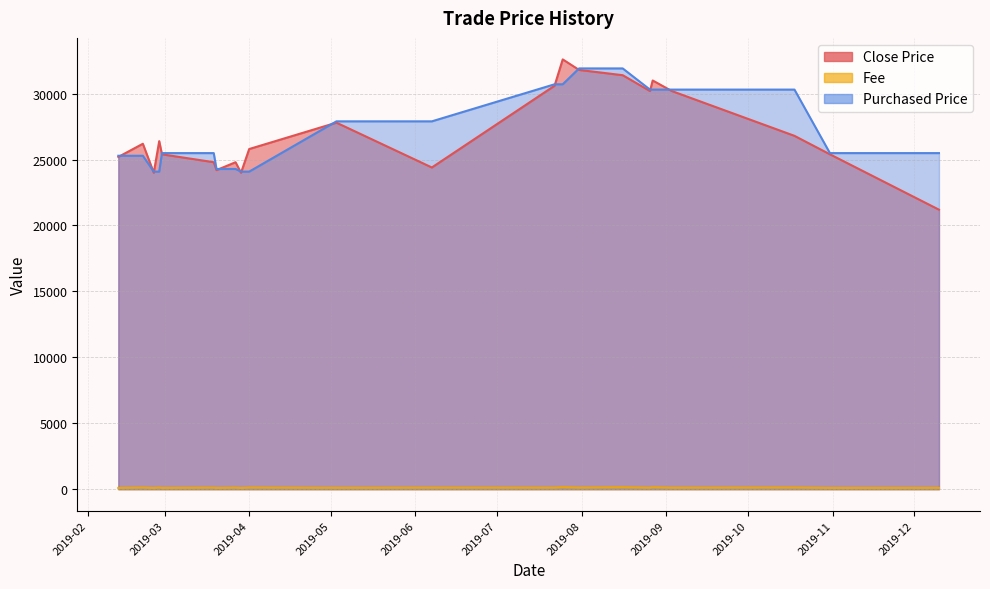

What is the difference between the maximum and minimum values in the Close Price series?

11400